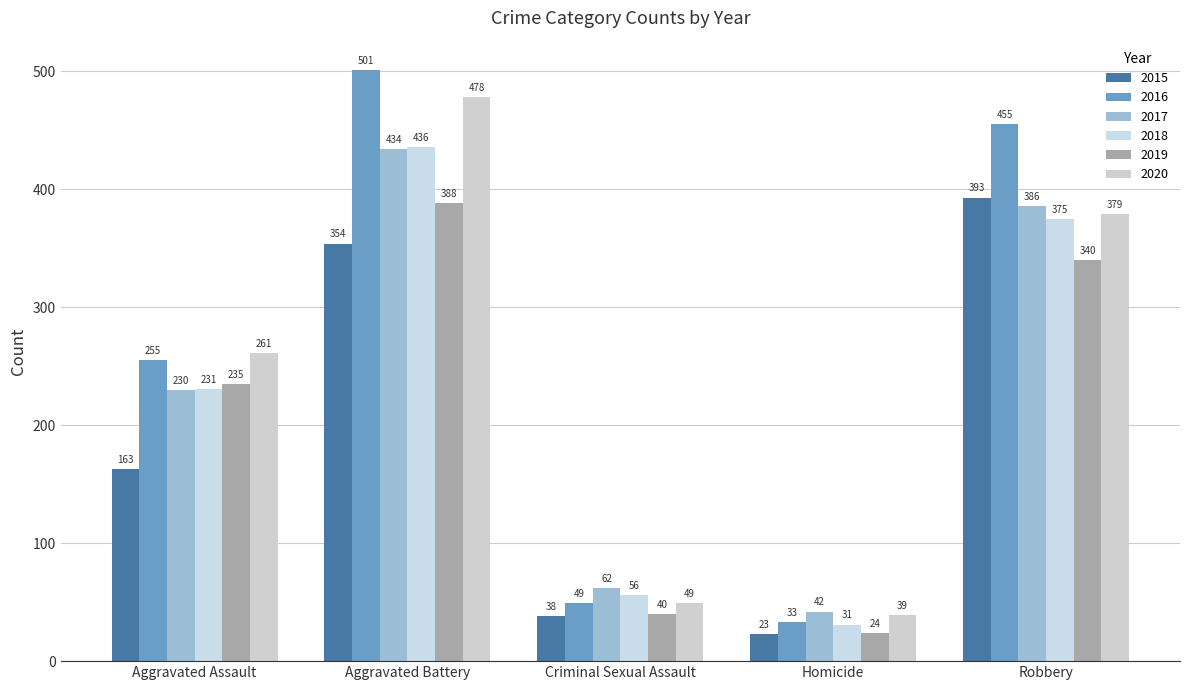

Reading left to right, what are all the values shown in this chart?

2015: Aggravated Assault=163	Aggravated Battery=354	Criminal Sexual Assault=38	Homicide=23	Robbery=393
2016: Aggravated Assault=255	Aggravated Battery=501	Criminal Sexual Assault=49	Homicide=33	Robbery=455
2017: Aggravated Assault=230	Aggravated Battery=434	Criminal Sexual Assault=62	Homicide=42	Robbery=386
2018: Aggravated Assault=231	Aggravated Battery=436	Criminal Sexual Assault=56	Homicide=31	Robbery=375
2019: Aggravated Assault=235	Aggravated Battery=388	Criminal Sexual Assault=40	Homicide=24	Robbery=340
2020: Aggravated Assault=261	Aggravated Battery=478	Criminal Sexual Assault=49	Homicide=39	Robbery=379